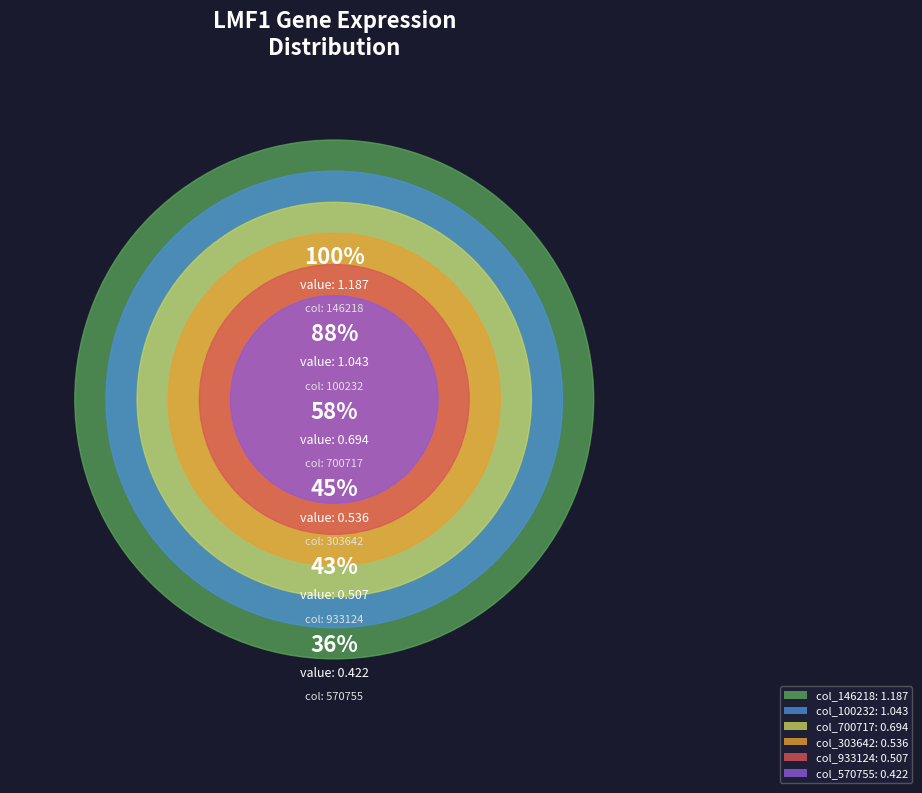

Is there a majority slice in this chart?

No